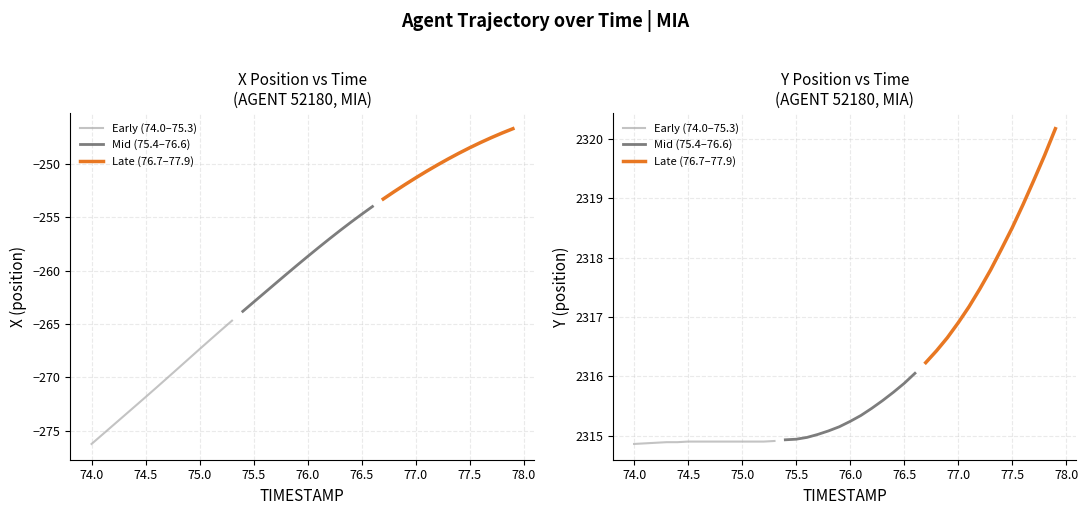

What is the average value of the Y series?

2316.0